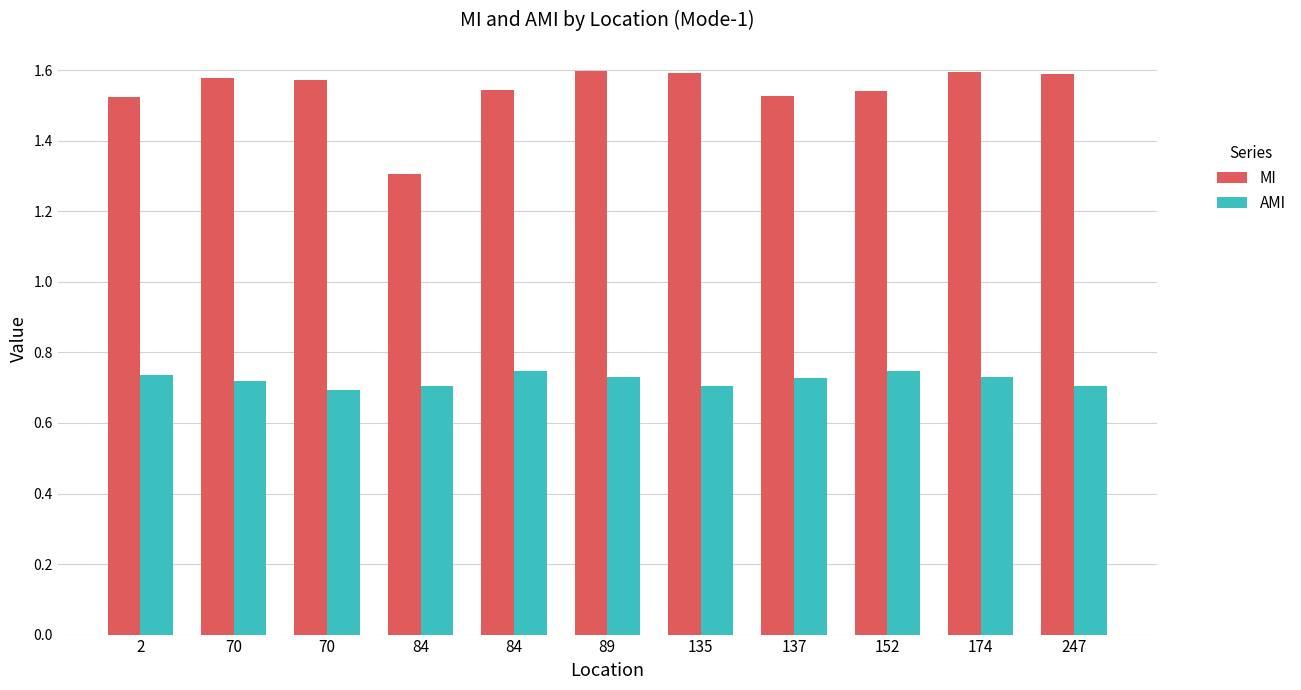

Is it true that AMI equals 0.7 at 70?

True